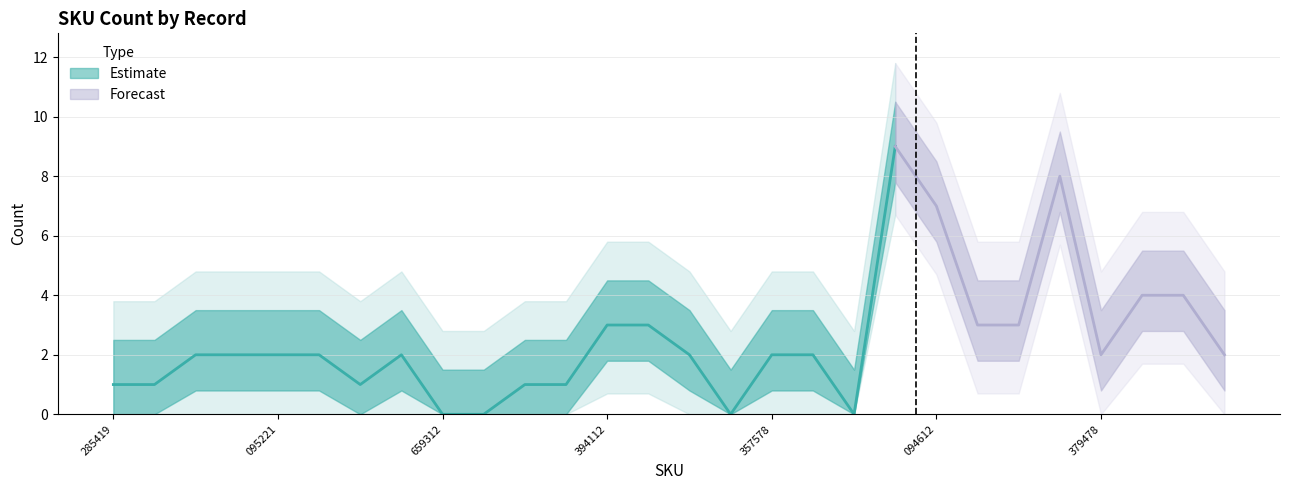

Reading left to right, extract all data points from this chart.

171212050285419=1	110410011093735=1	130510000545477=2	170510000545477=2	130510001095221=2	130510001095215=2	130510001095228=1	130550001095212=2	121550000659312=0	121550000659329=0	121550000659379=1	121550000659319=1	152510030394112=3	152510030394119=3	150510010523919=2	150510000523919=0	150516000357578=2	110510001159312=2	110510001159319=0	121510001094602=9	121510001094612=7	121510001094615=3	121516000379305=3	121516000379405=8	121516000379478=2	121516000379419=4	121516000379505=4	121516000379519=2